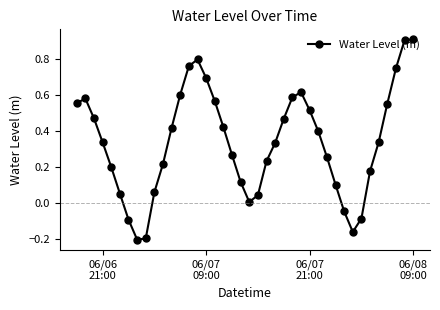

How many points are lower than both their immediate neighbors (excluding endpoints)?

3